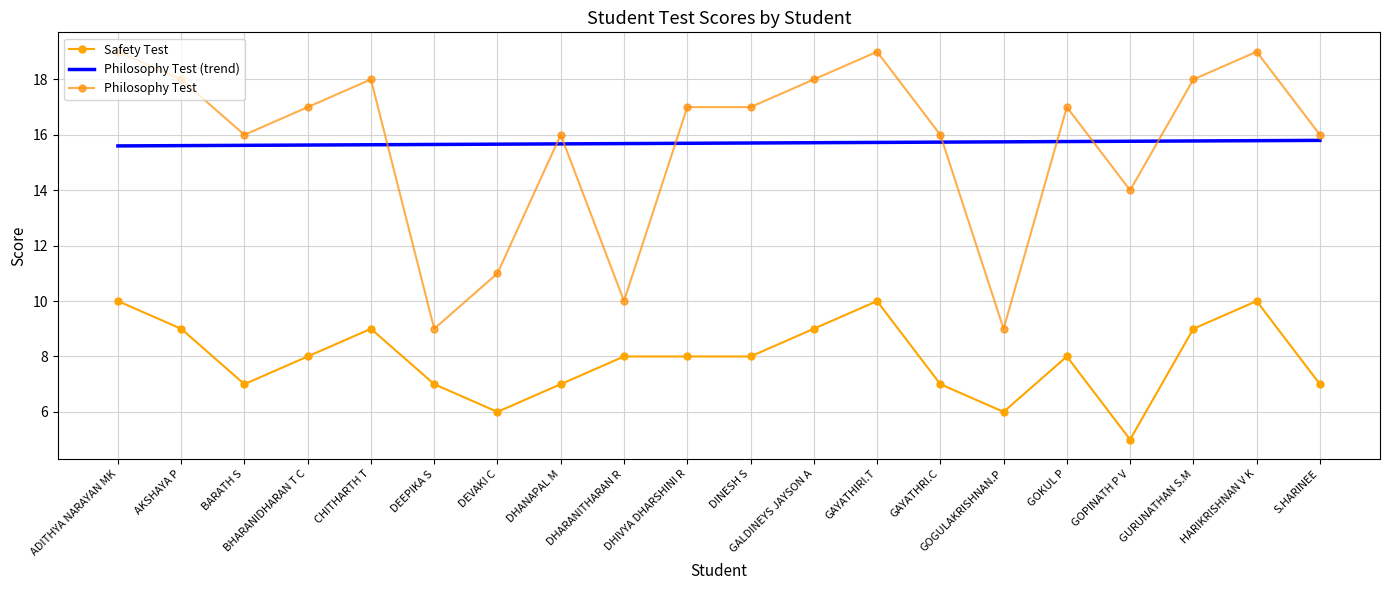

What is the smallest value displayed?

5.0